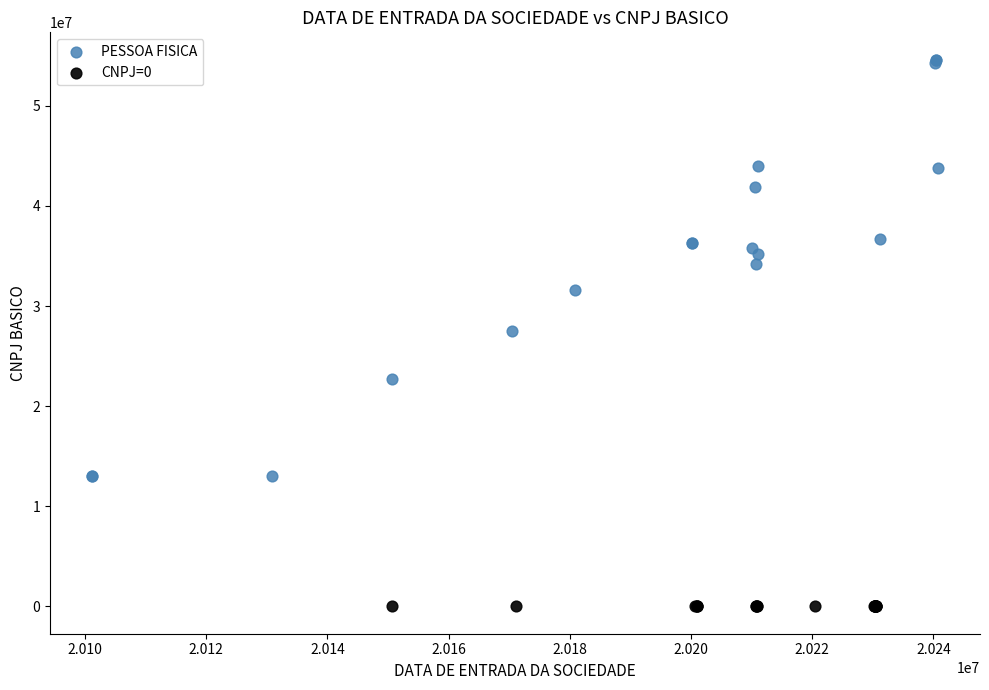

Which series reaches the maximum Y coordinate?

PESSOA FISICA